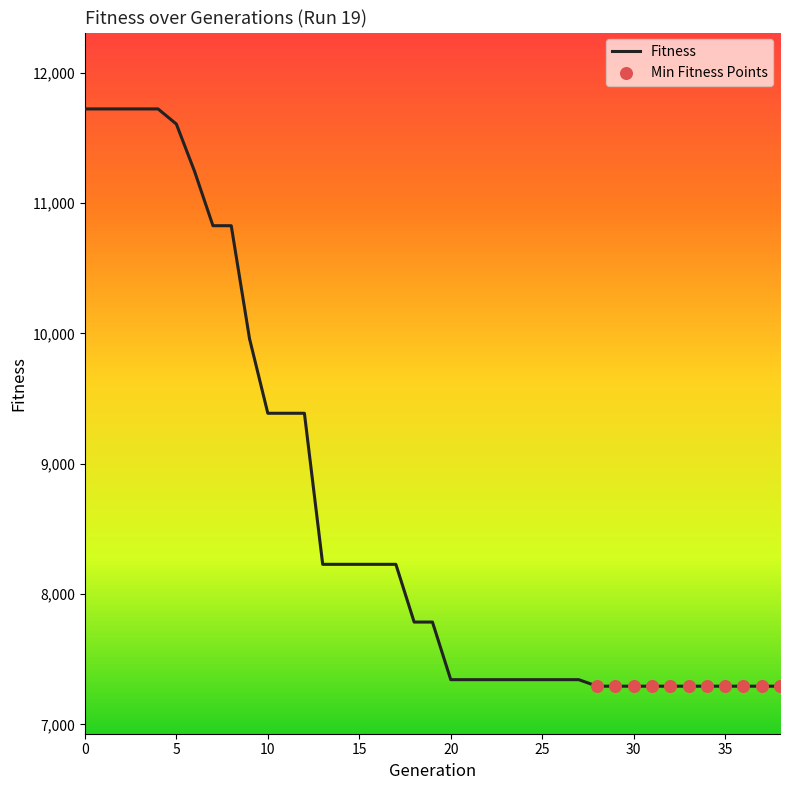

What is the difference between the maximum and minimum values?

4429